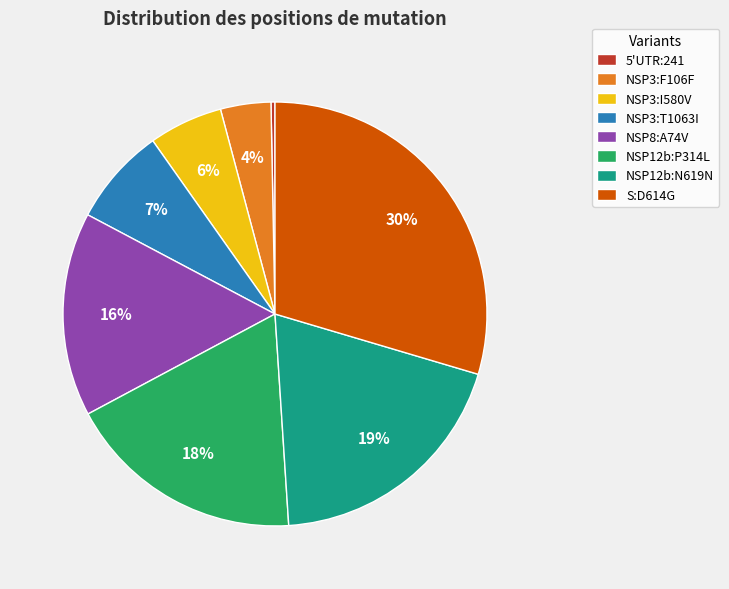

True or false: NSP8:A74V accounts for 25% of the total.

False